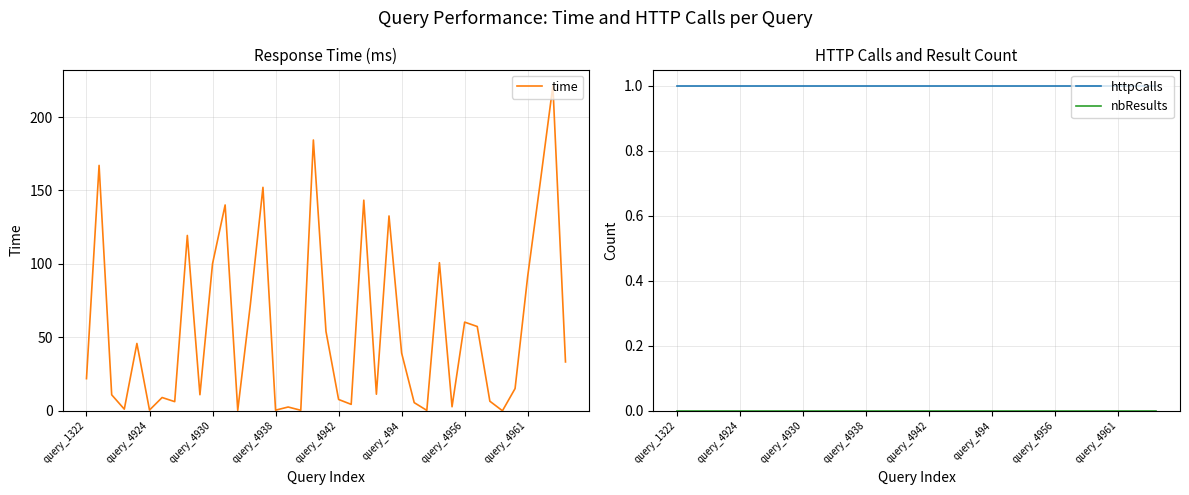

What is the maximum value shown in the chart?

221.2